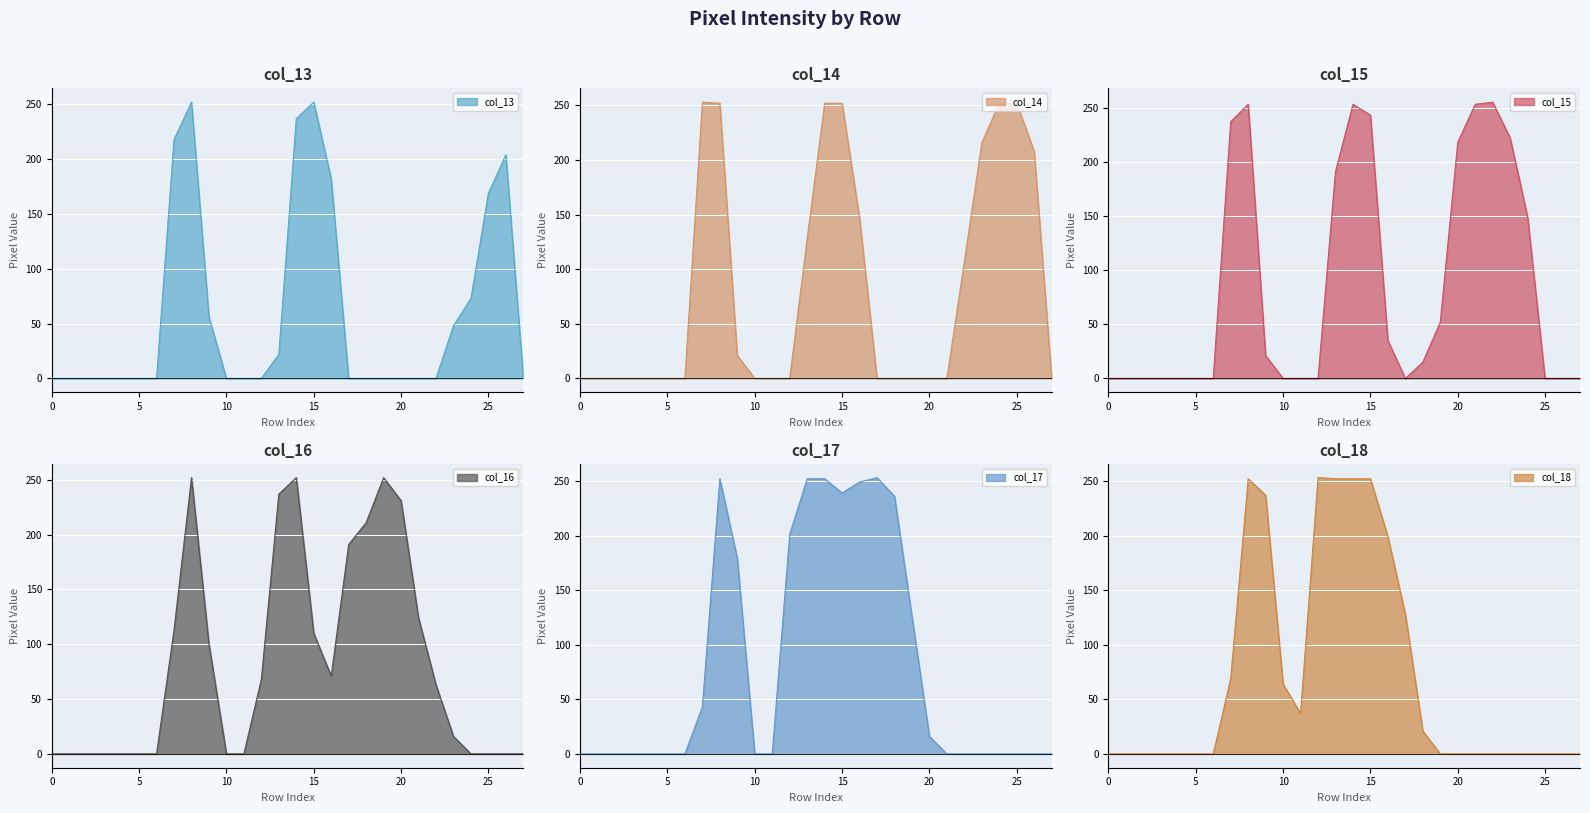

What are all the series names shown in the legend?

col_13, col_14, col_15, col_16, col_17, col_18